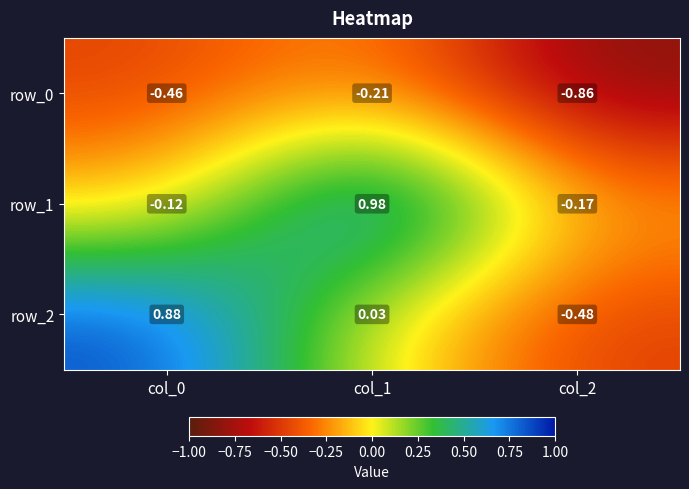

Is the value of row_1 at col_0 greater than the value of row_2 at col_1?

No